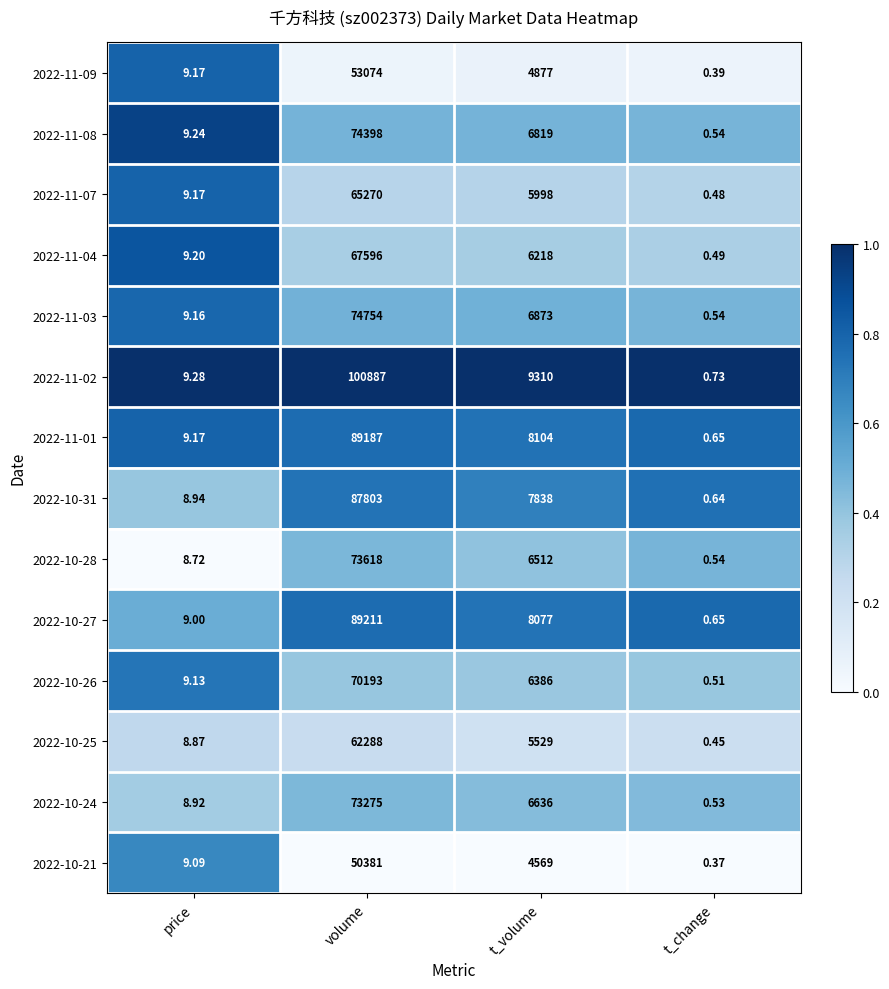

At which category is the sum across all series the highest?

volume